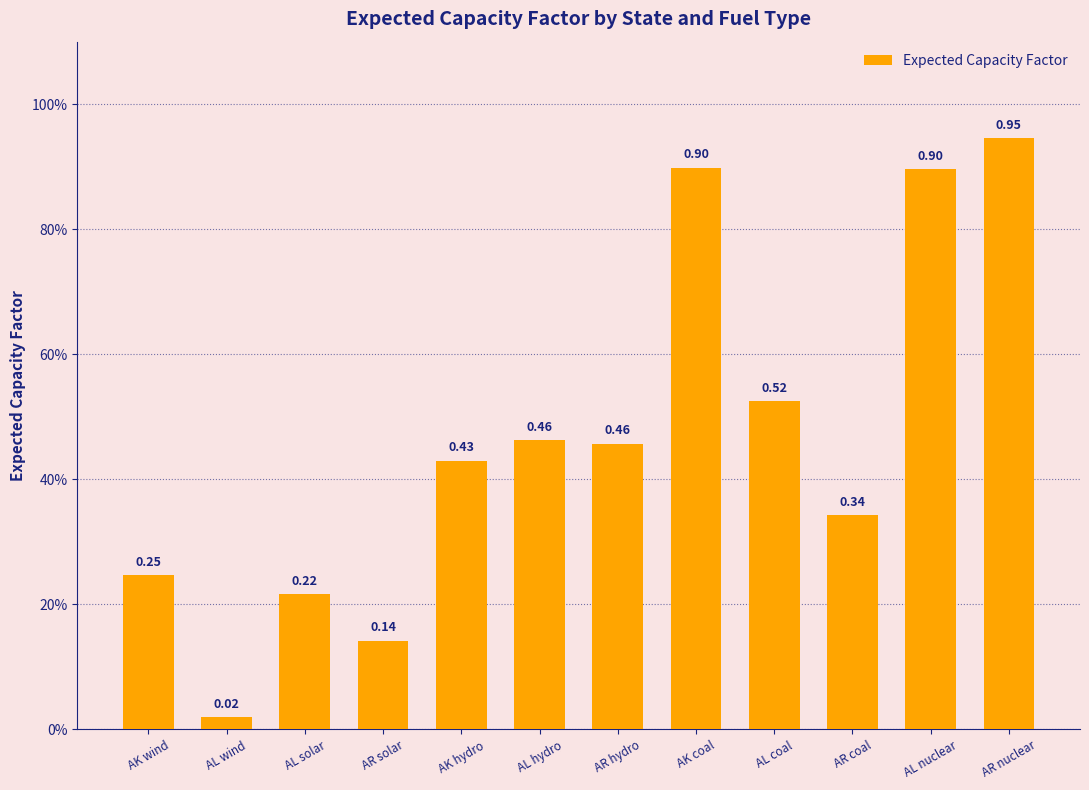

Does the chart contain any negative values?

No